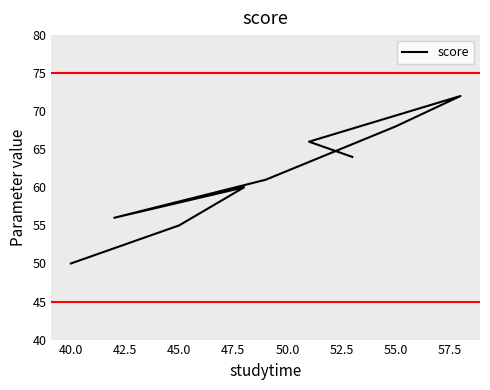

How many lines are shown in the chart?

1